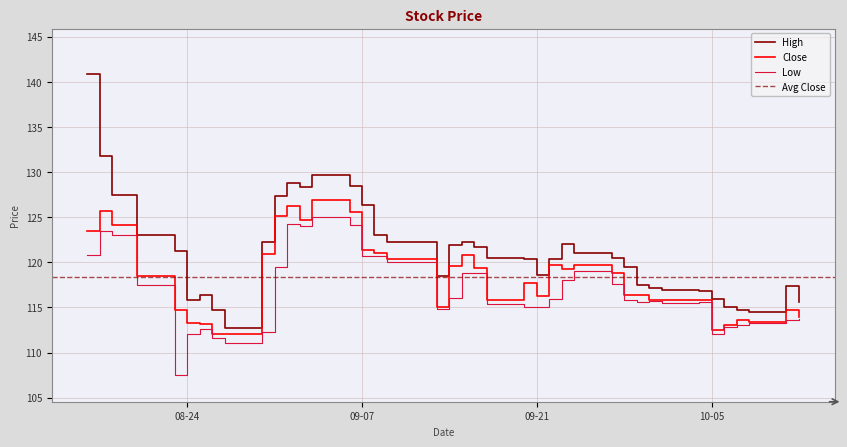

The Close series shows 33.4 at 10-05. True or false?

False